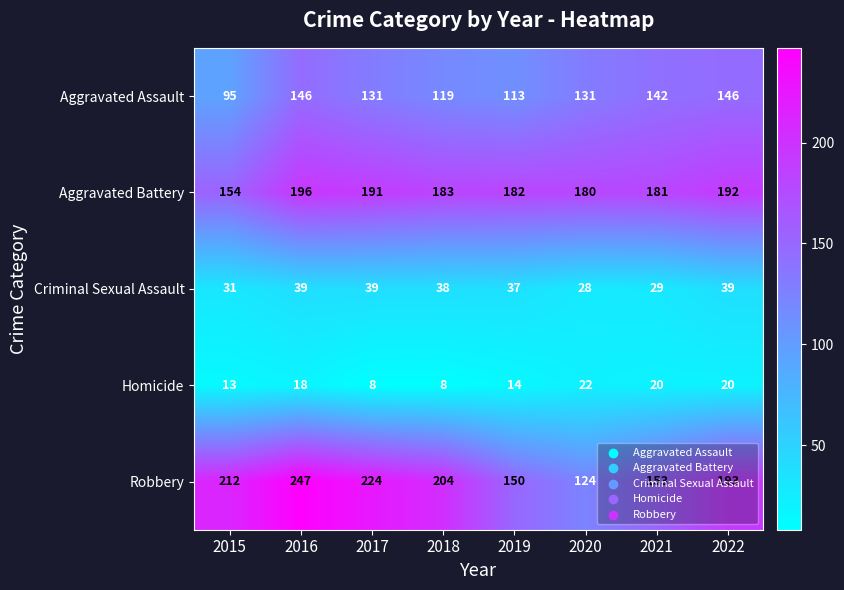

How many data points does each series have?

8